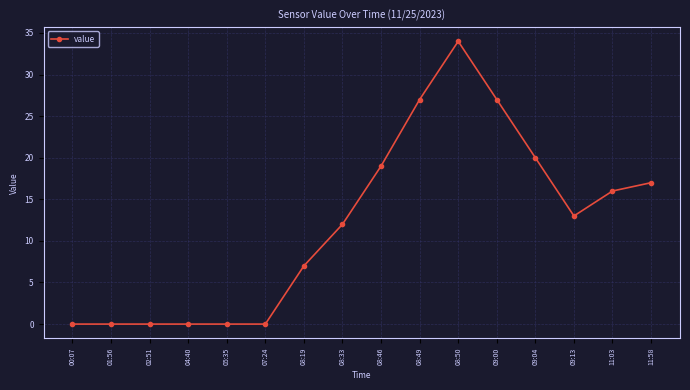

True or false: the data shows 0 at 04:40.

True